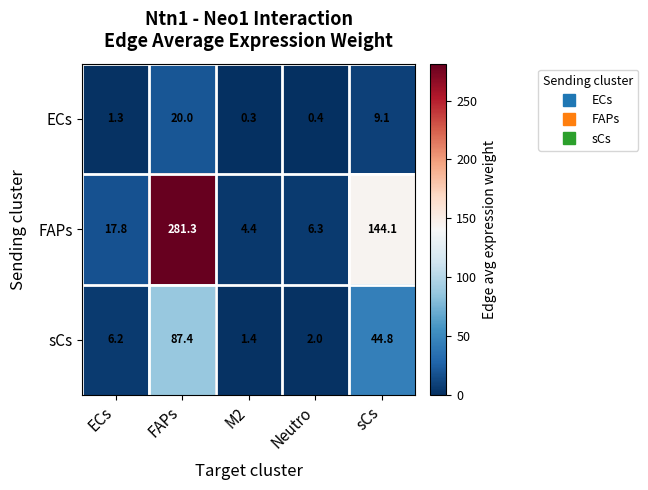

What is the average value of the sCs series?

28.4